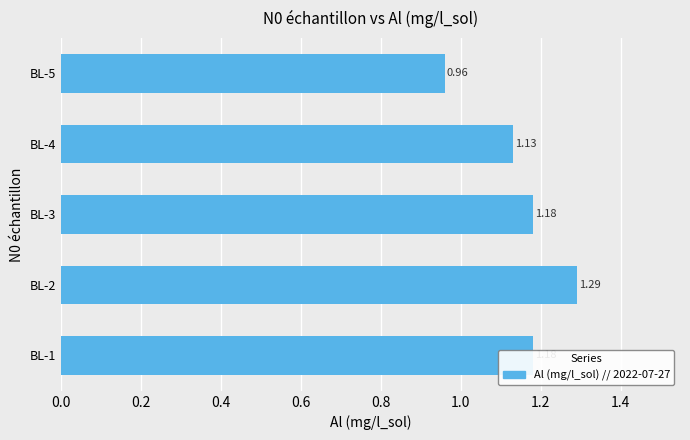

What is the ratio of the value at BL-5 to the value at BL-1?

0.8